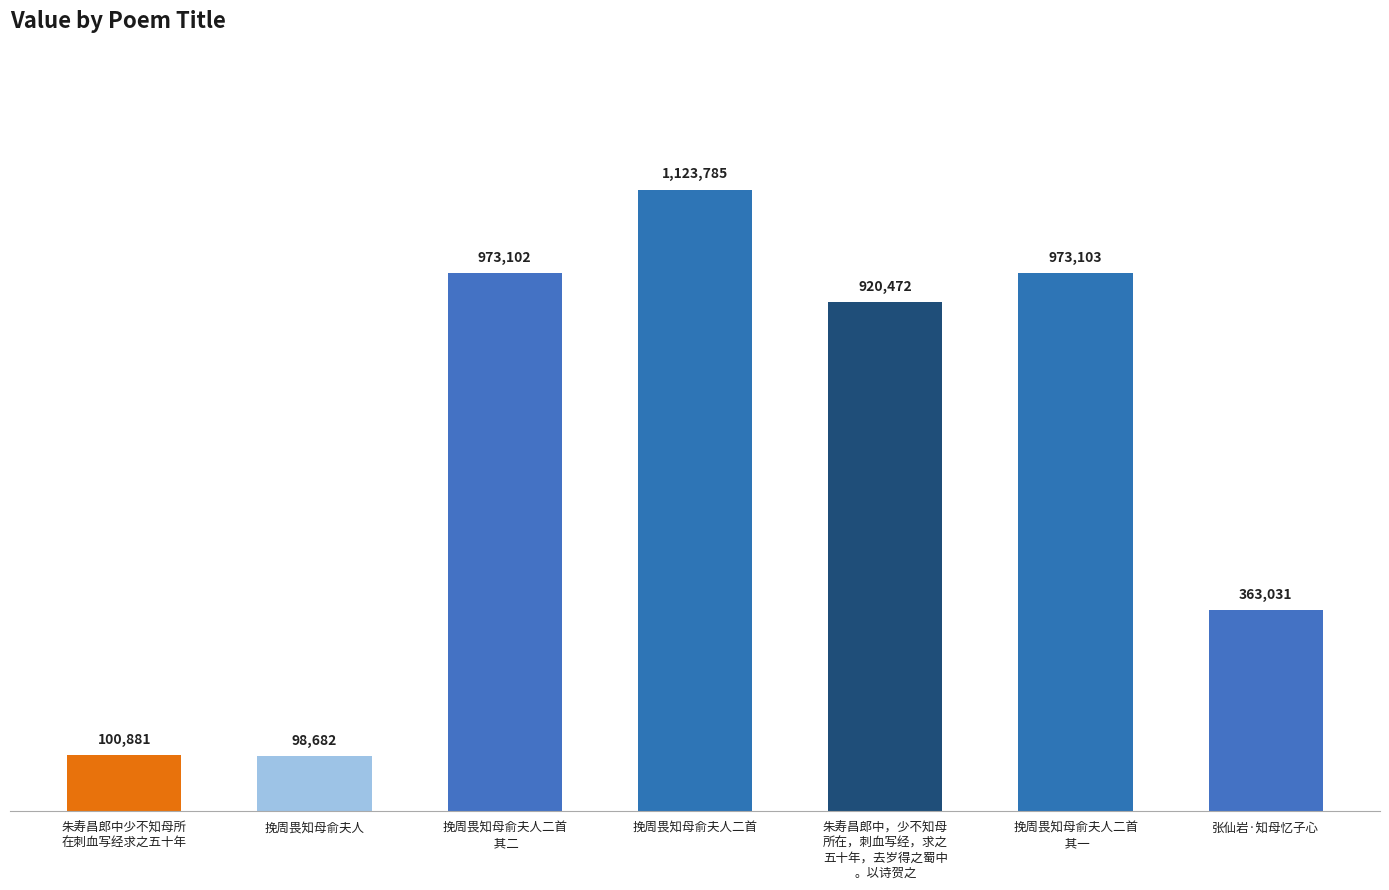

Where does the data first go above 920472?

挽周畏知母俞夫人二首
 其二